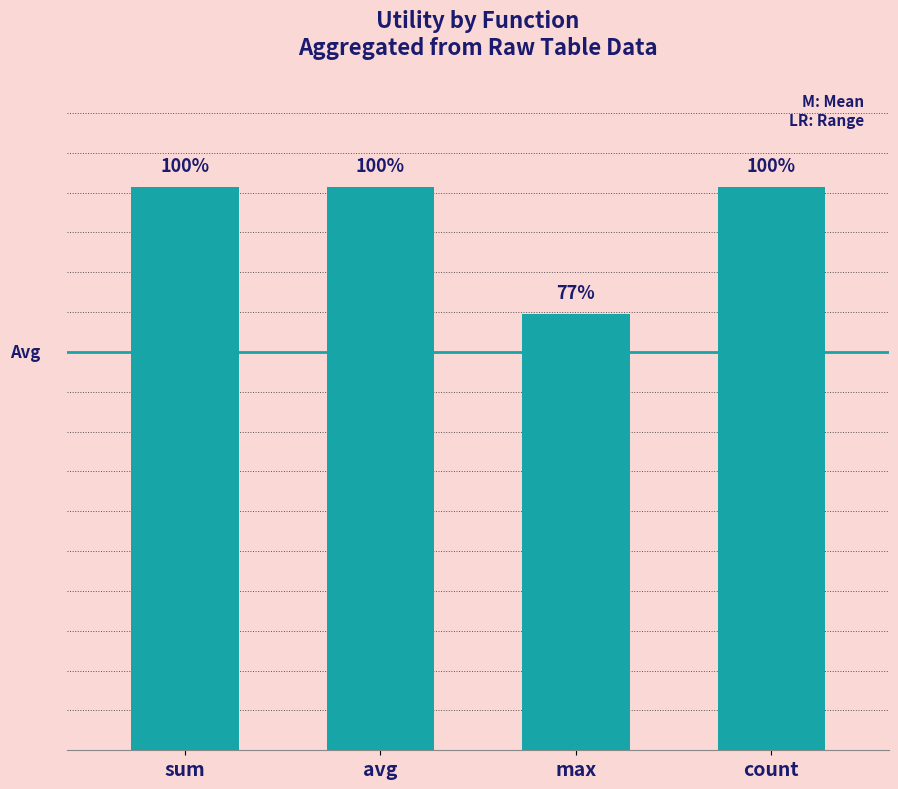

Which category has the highest value across all series?

sum